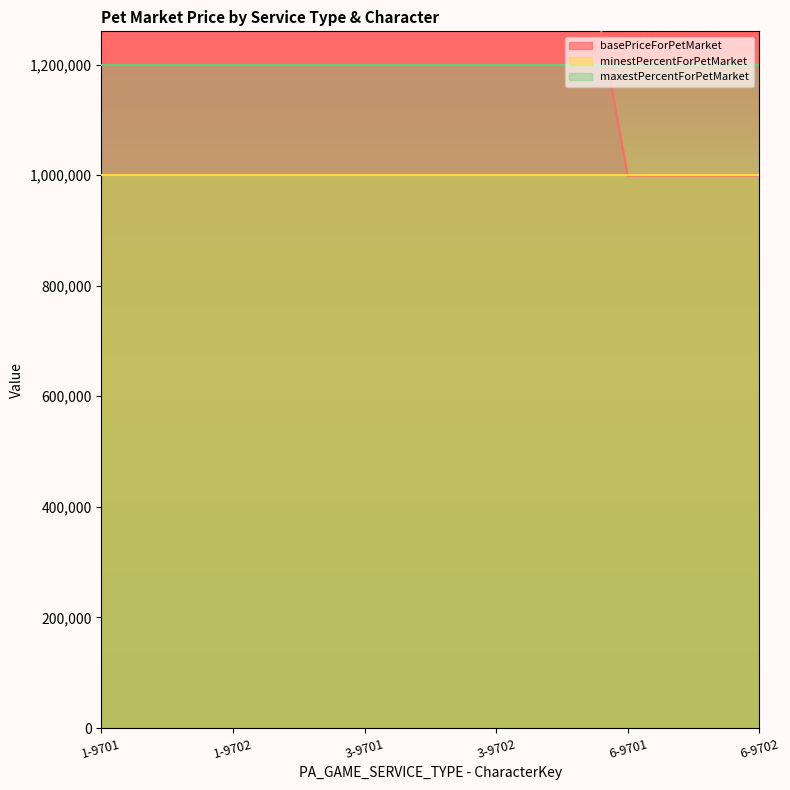

The value of basePriceForPetMarket at 1-9701 is 1965600. True or false?

True